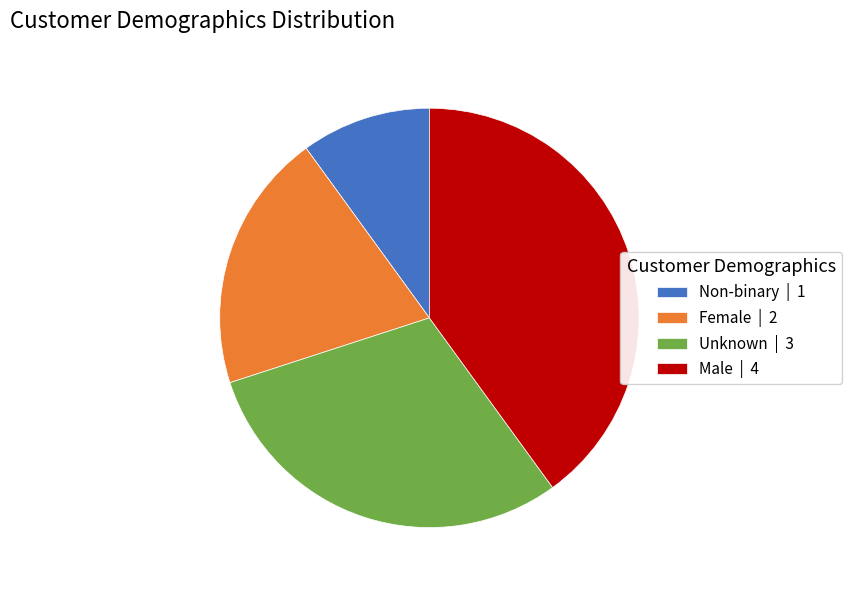

Do Female | 2 and Non-binary | 1 together represent more than half of the pie?

No